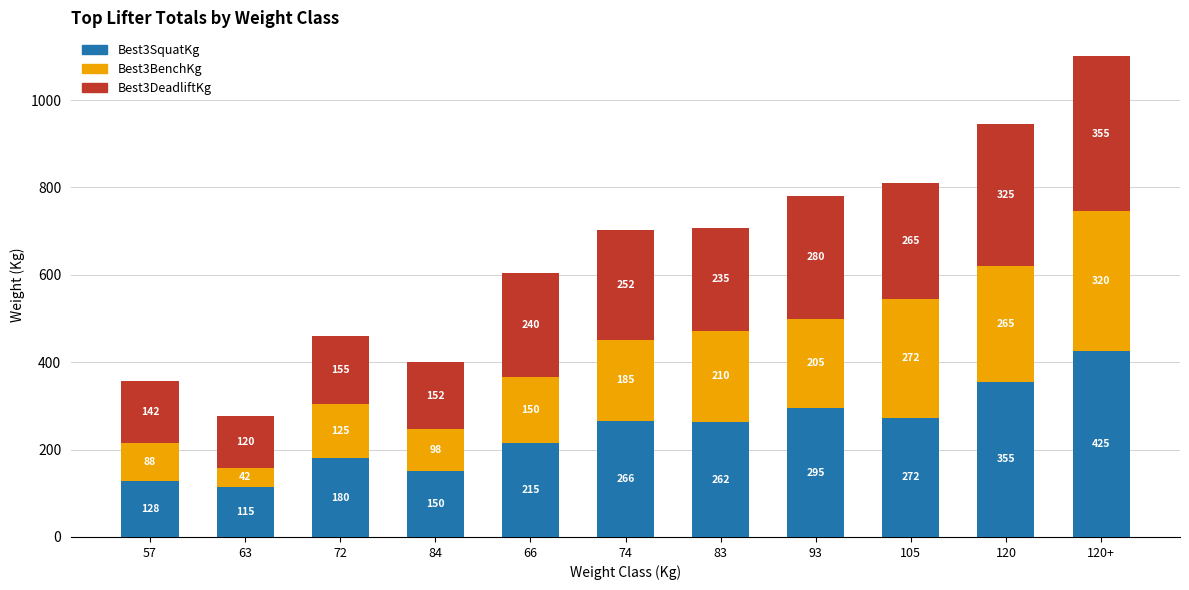

What is the total value across all series at 120+?

1100.0